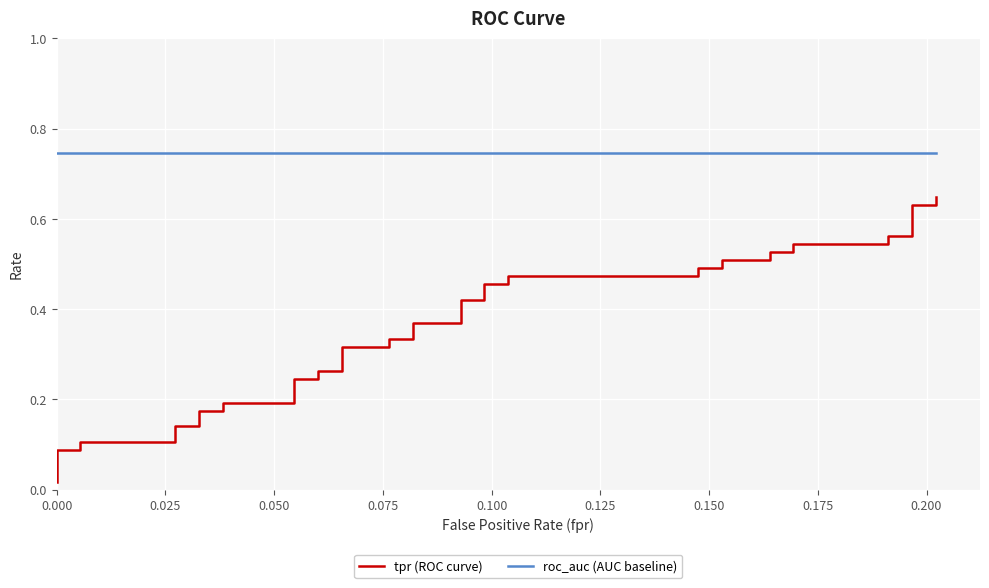

Which series has the largest total across all categories?

roc_auc (AUC baseline)